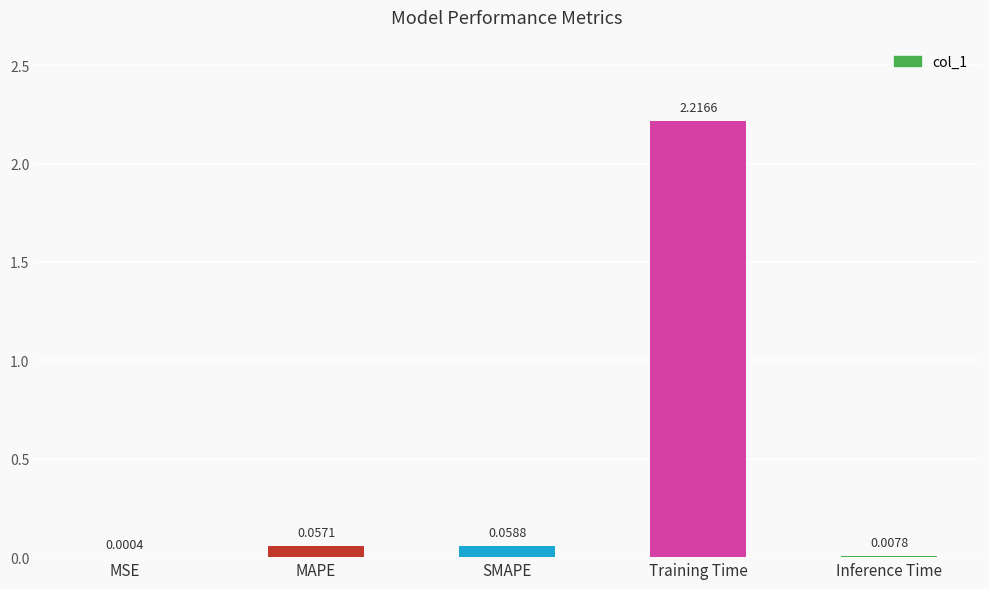

Which has a higher value, Inference Time or Training Time?

Training Time